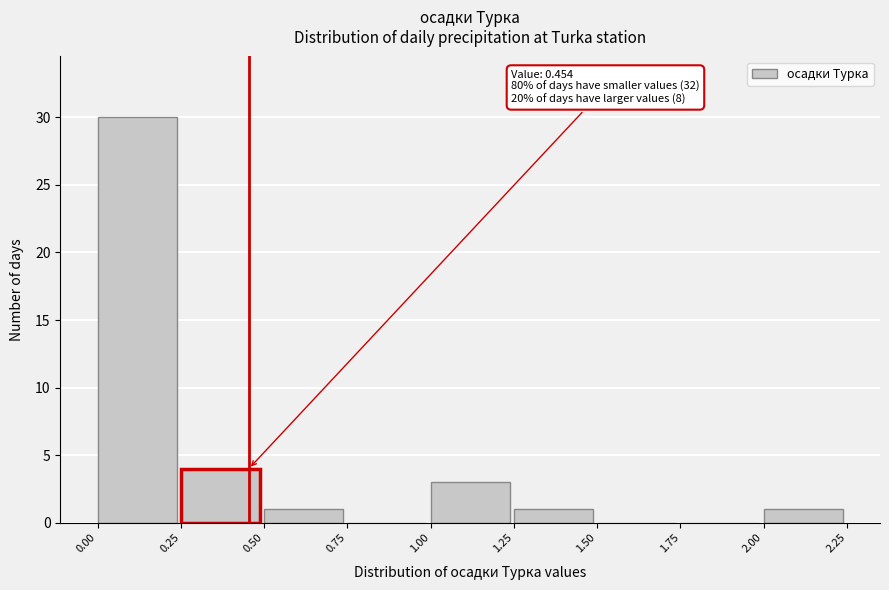

Which range on the x-axis has the tallest bar?

0.00 to 0.25